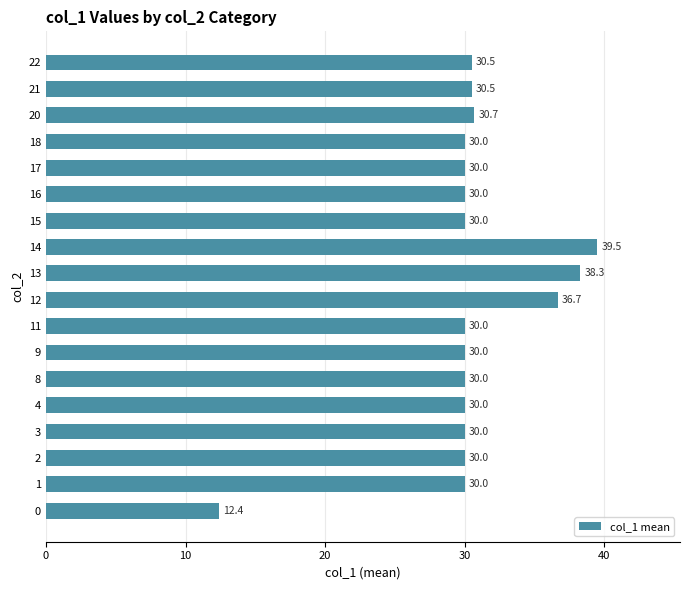

The value at 12 is 14.0. True or false?

False